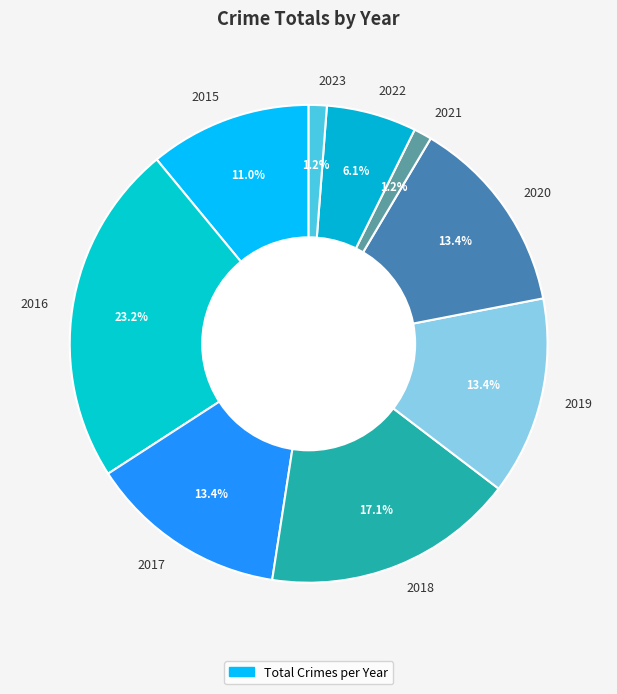

Is it true that 2015 is 11% of the pie?

True